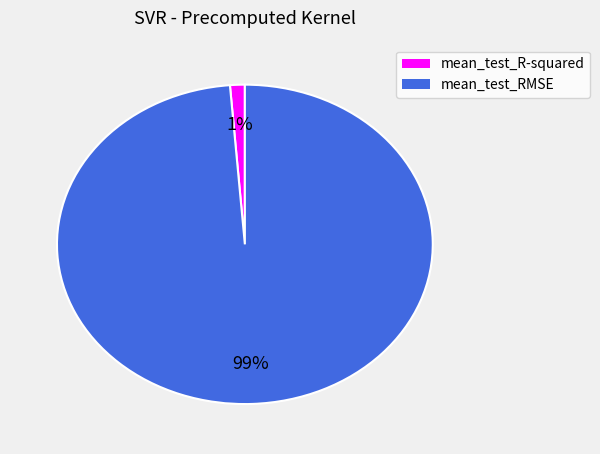

Does any single category account for the majority?

Yes